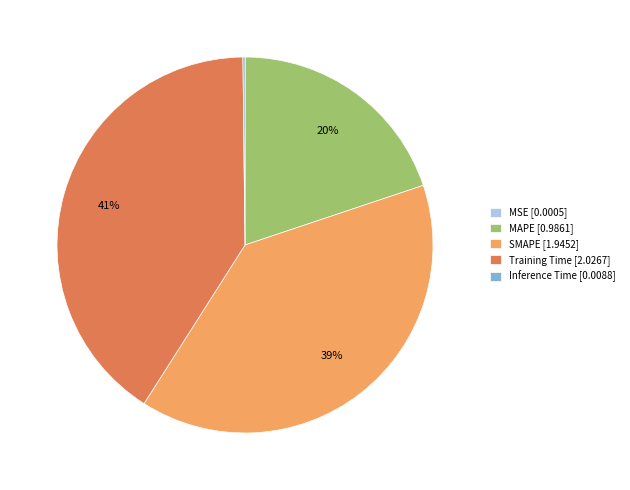

Does any single category account for the majority?

No